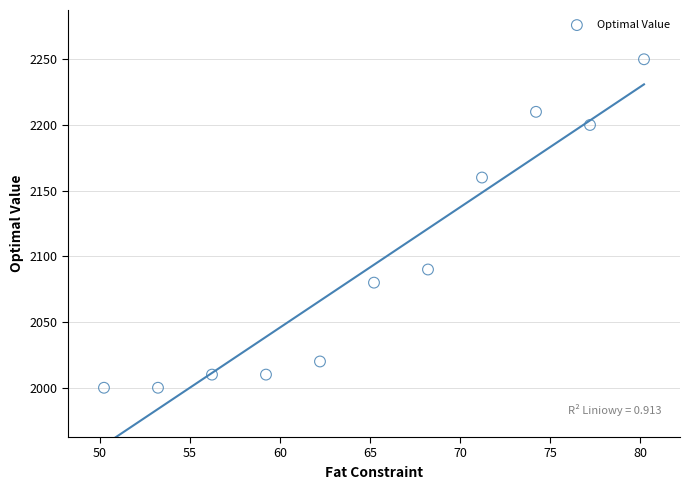

What is the average Y value?

2094